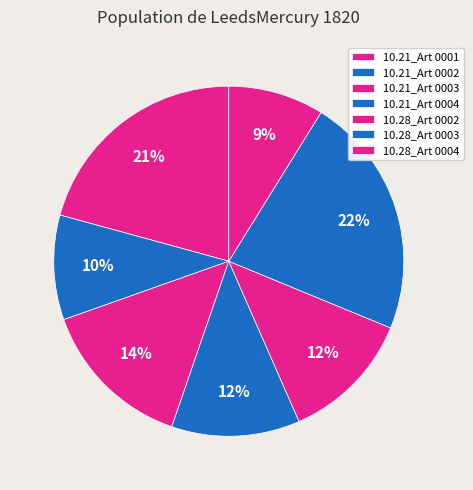

What is the smallest slice in the pie chart?

10.28_Art 0004